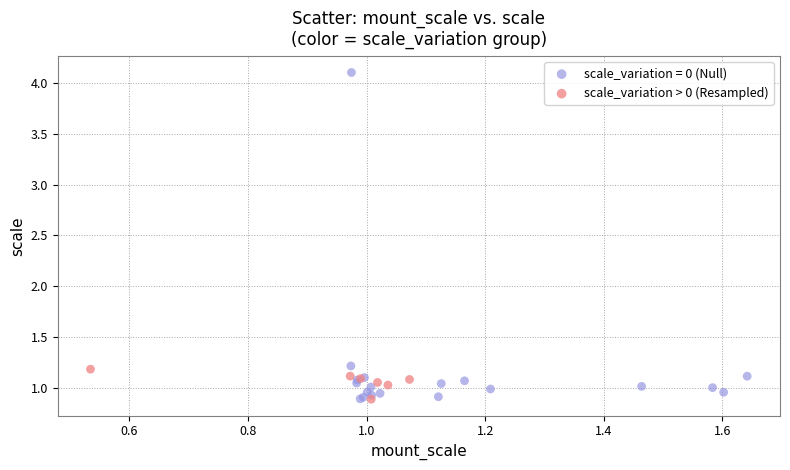

Which series has the widest spread of Y values?

scale_variation = 0 (Null)